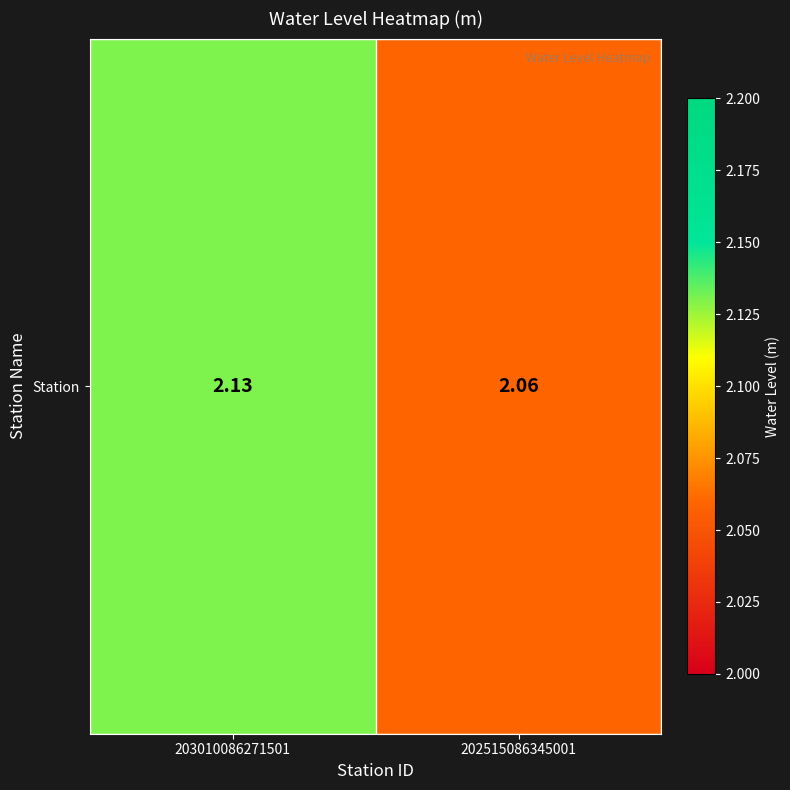

How many series are shown in this chart?

1